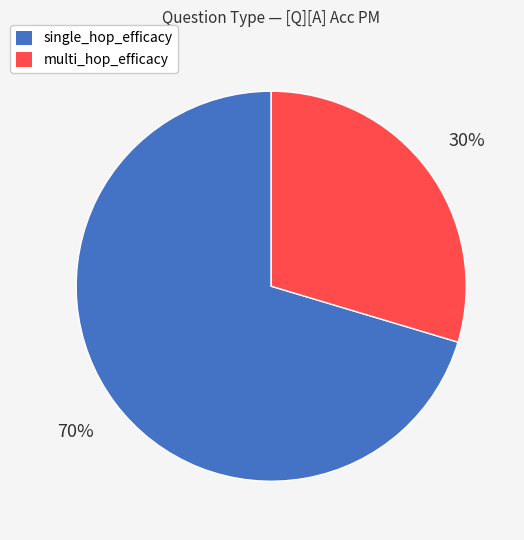

What percentage is the multi_hop_efficacy slice, to the nearest percent?

30%